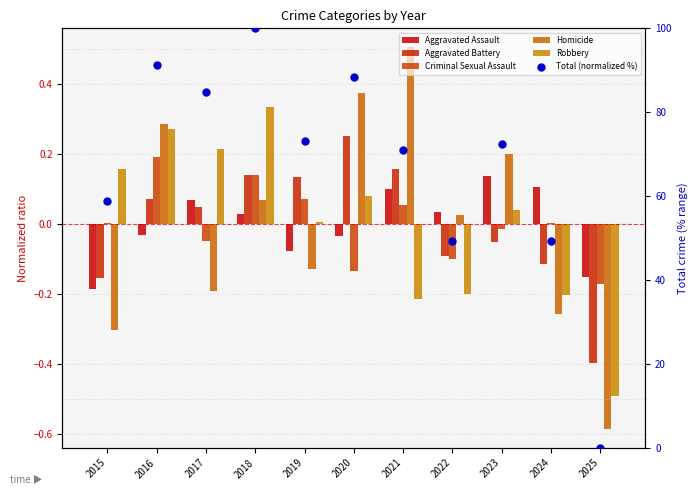

At how many categories does at least one series exceed 54?

8